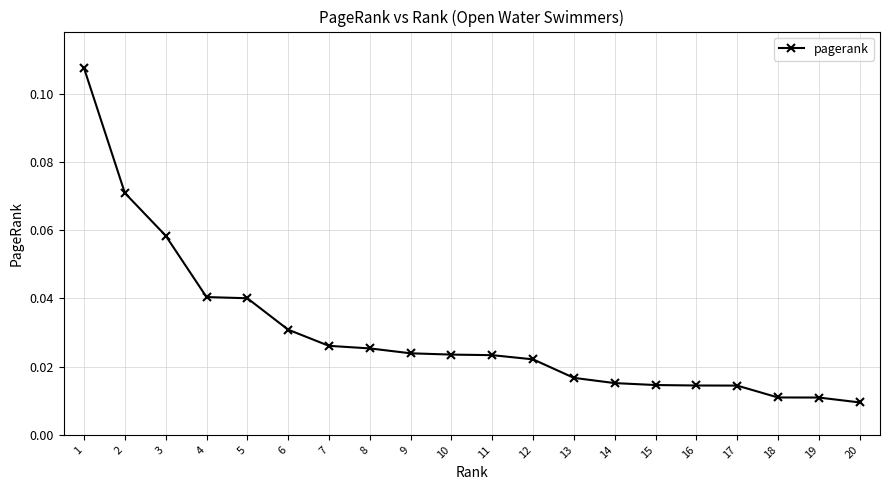

What is the sum of all values?

0.6